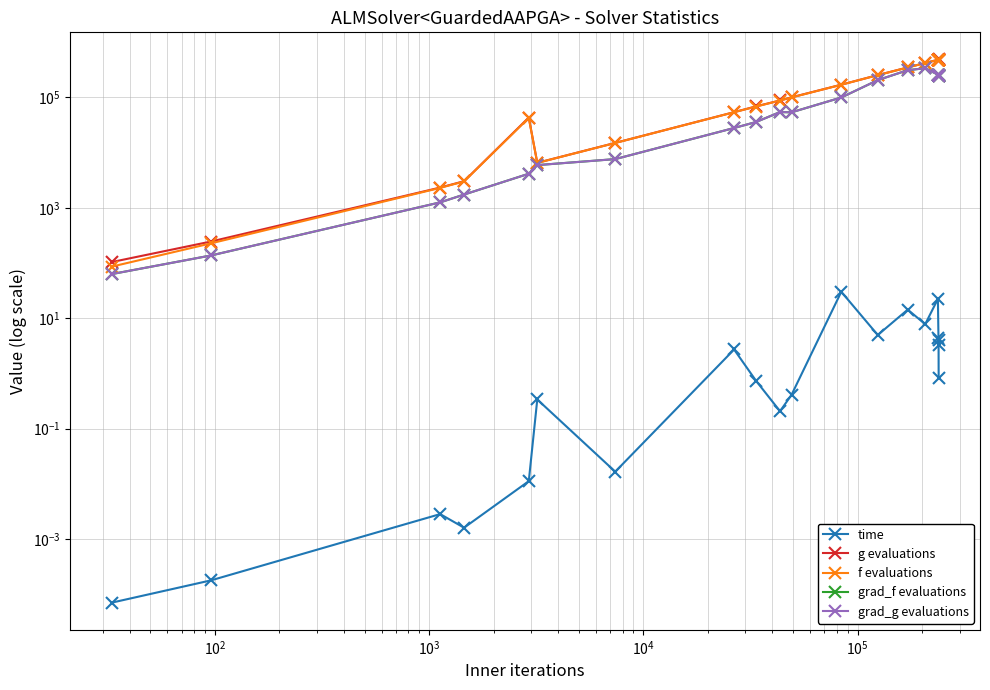

Count the number of categories in the chart.

20